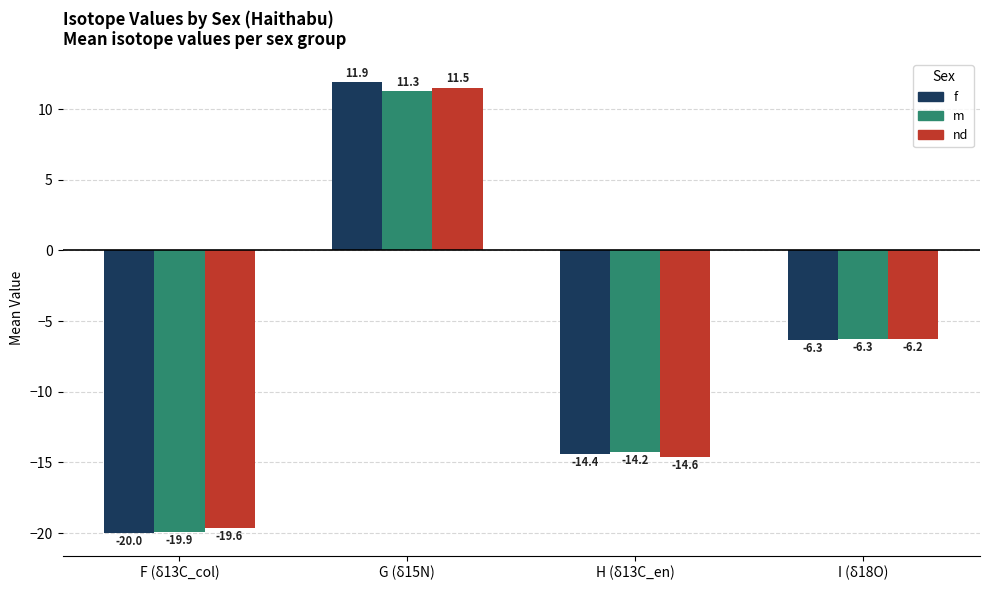

Is the value of m at F (δ13C_col) greater than the value of f at F (δ13C_col)?

Yes